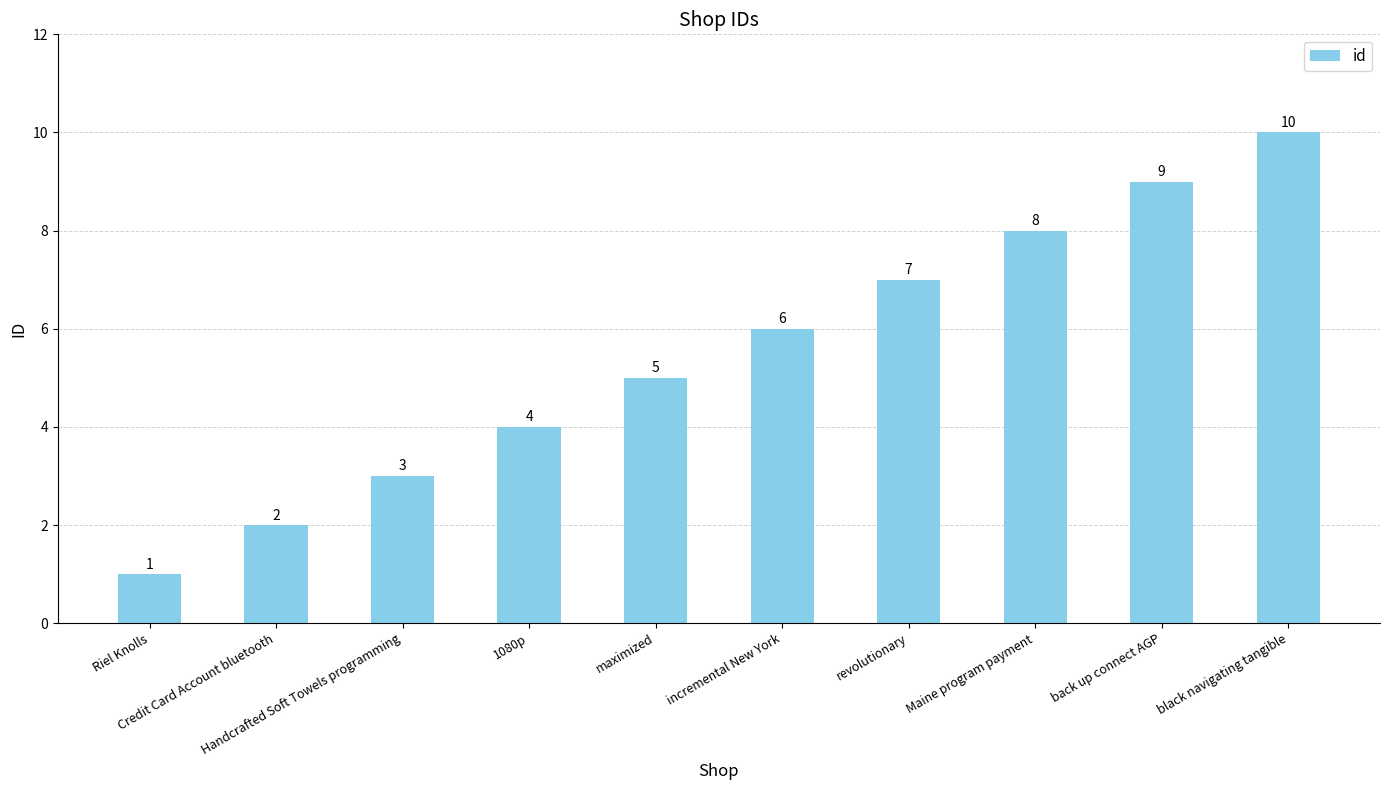

What is the average value?

6